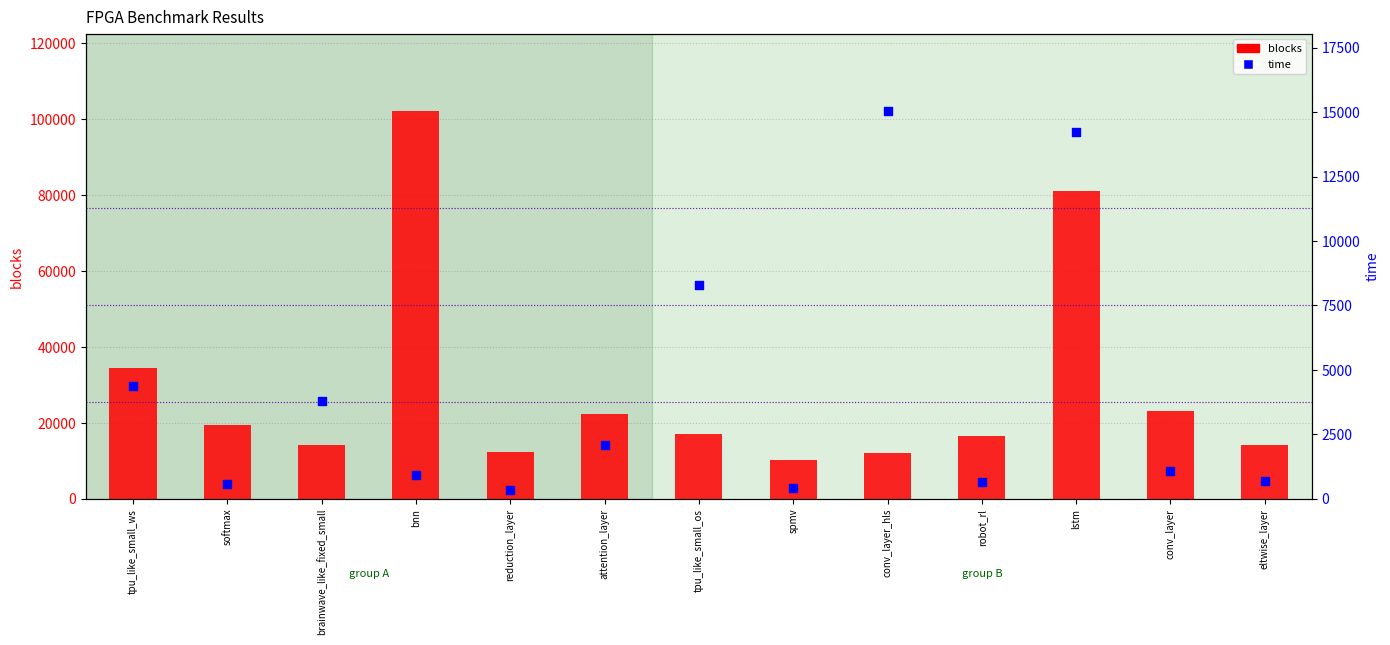

Which series has the largest total across all categories?

blocks